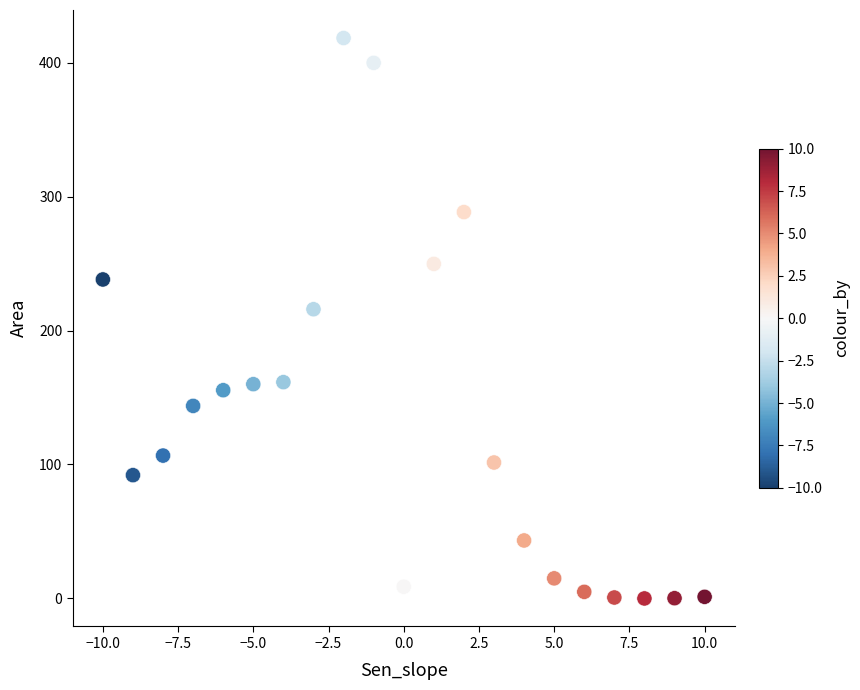

What is the range of Y values (max minus min)?

418.3